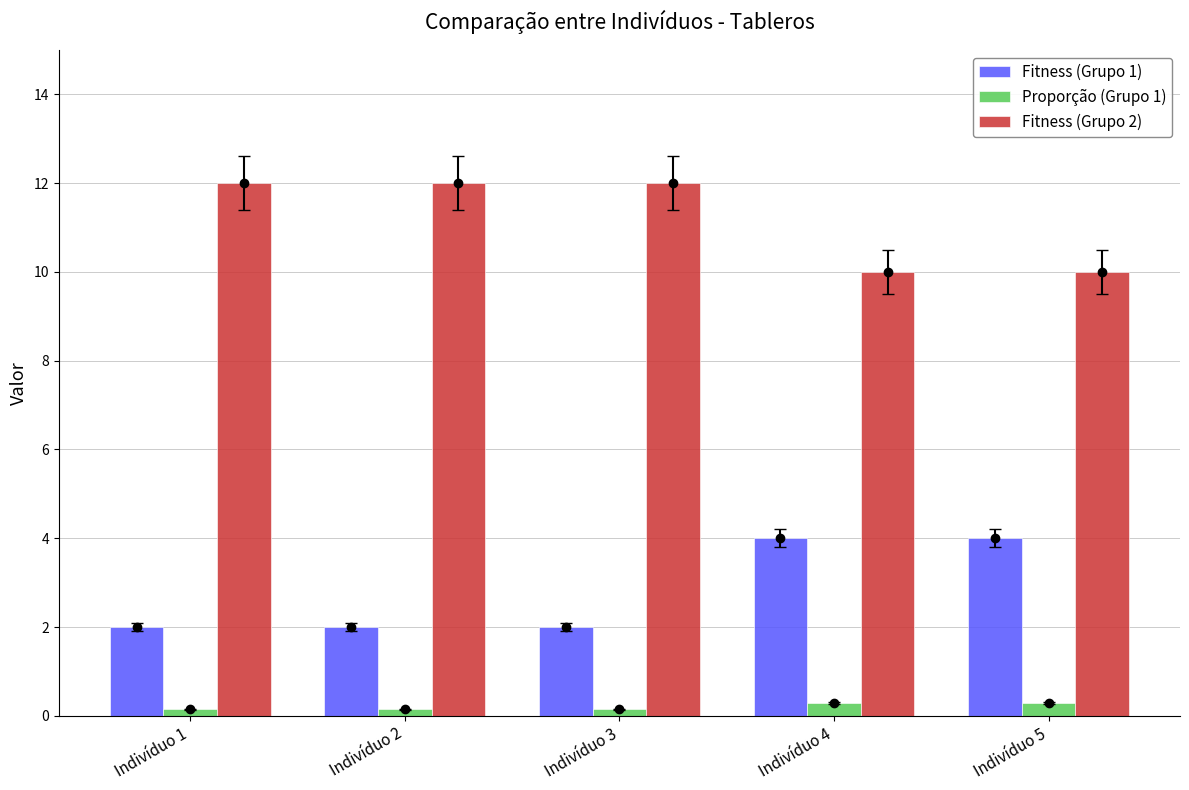

What is the maximum value shown in the chart?

12.0